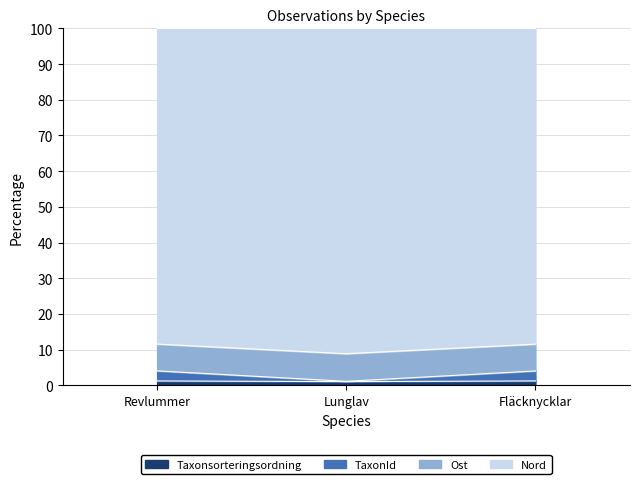

Where is Taxonsorteringsordning nearest to the value 1?

Lunglav